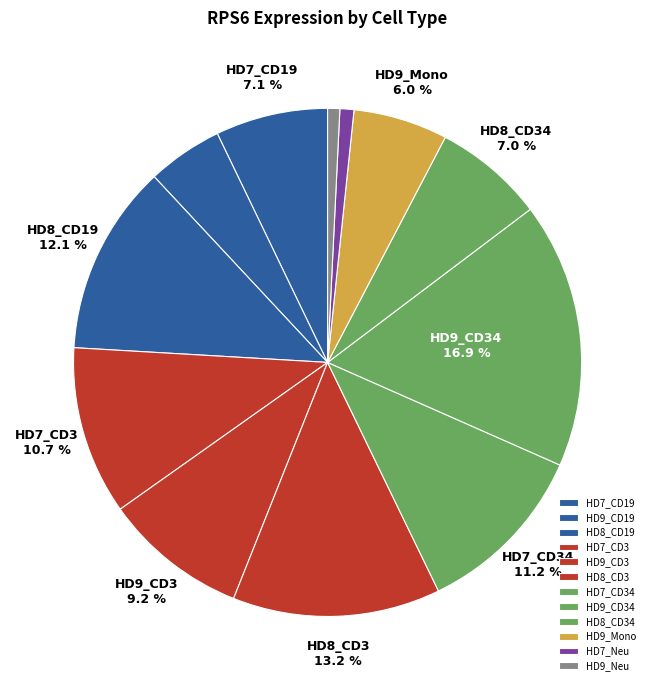

Rank the categories by value from lowest to highest.

HD9_Neu, HD7_Neu, HD9_CD19, HD9_Mono, HD8_CD34, HD7_CD19, HD9_CD3, HD7_CD3, HD7_CD34, HD8_CD19, HD8_CD3, HD9_CD34